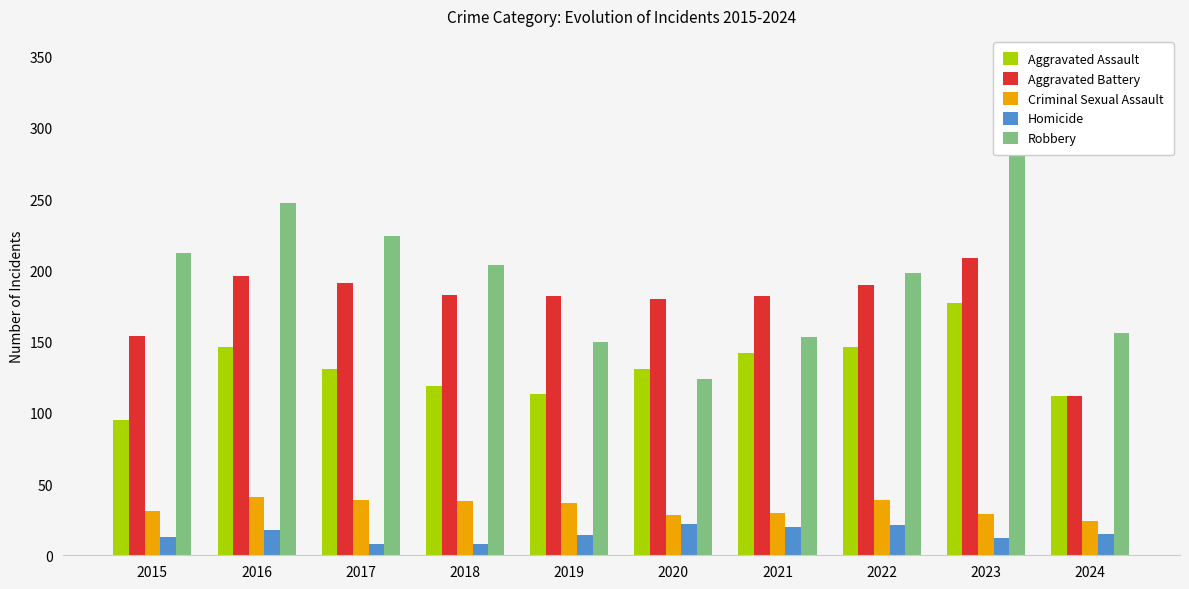

What is the average value of the Criminal Sexual Assault series?

34